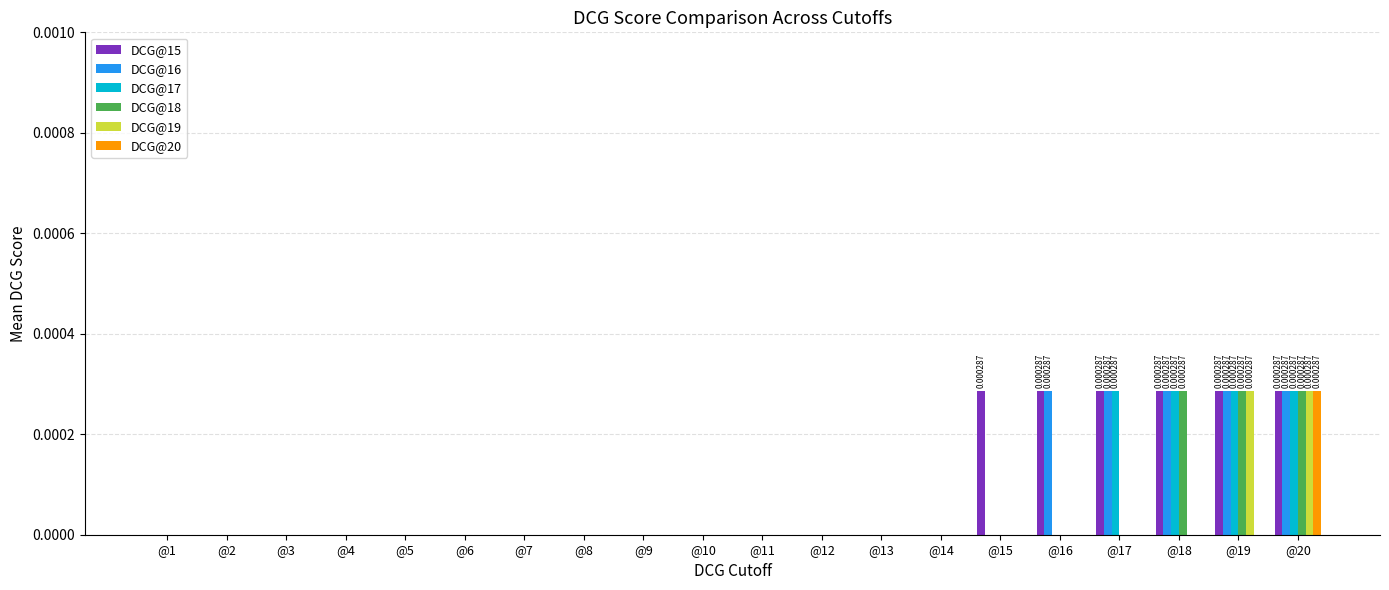

Between @8 and @15, which series saw the biggest shift?

DCG@15